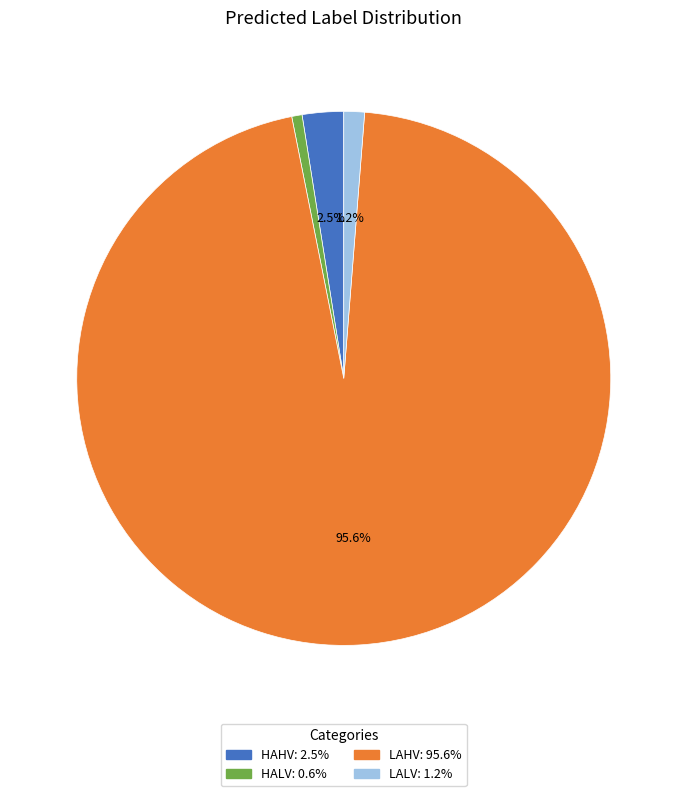

Which category has the smallest portion of the pie?

HALV